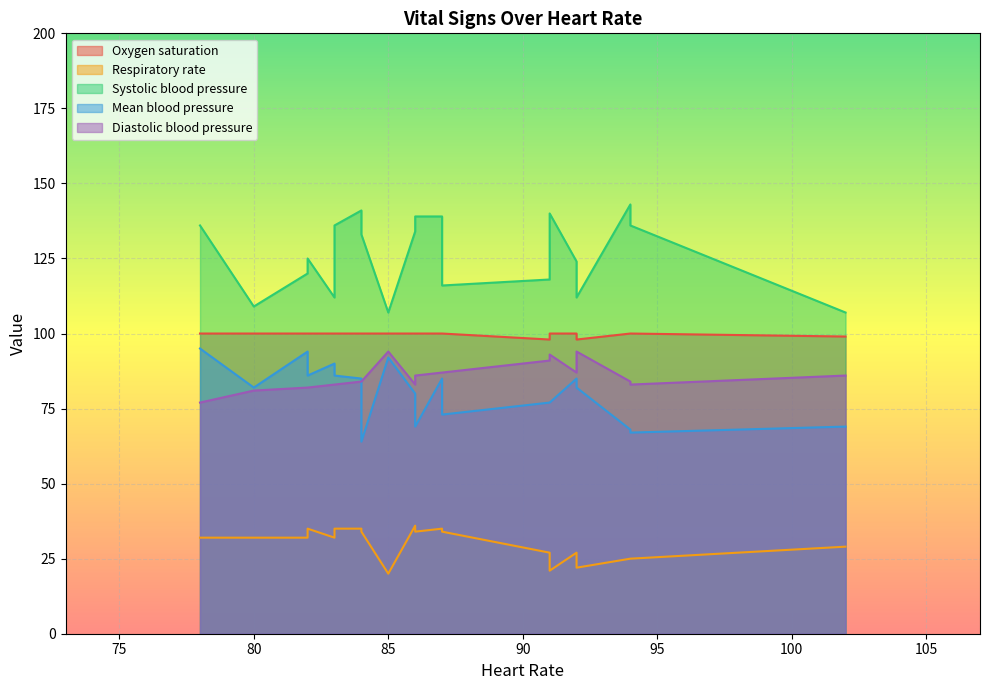

What are all the series names shown in the legend?

Oxygen saturation, Respiratory rate, Systolic blood pressure, Mean blood pressure, Diastolic blood pressure